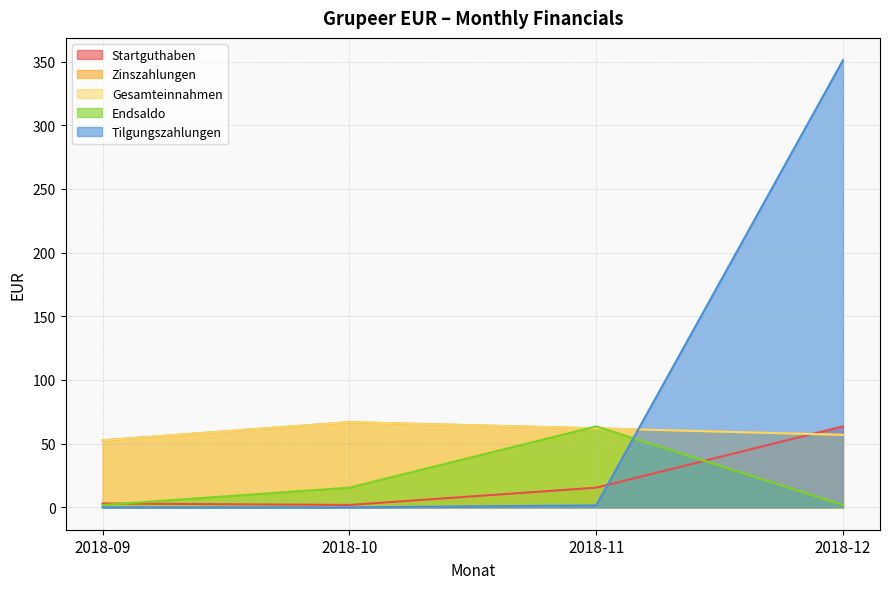

How many values in the Gesamteinnahmen series exceed 62?

2